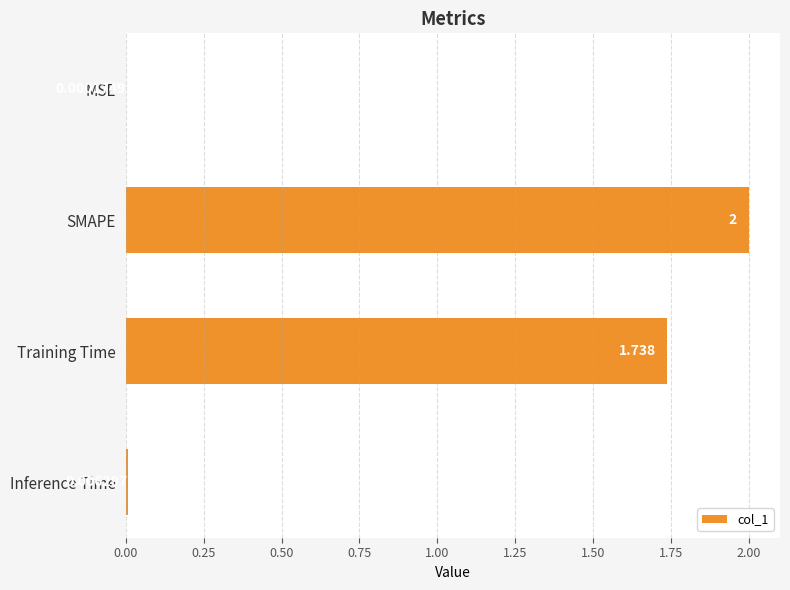

Are the bars horizontal?

Yes